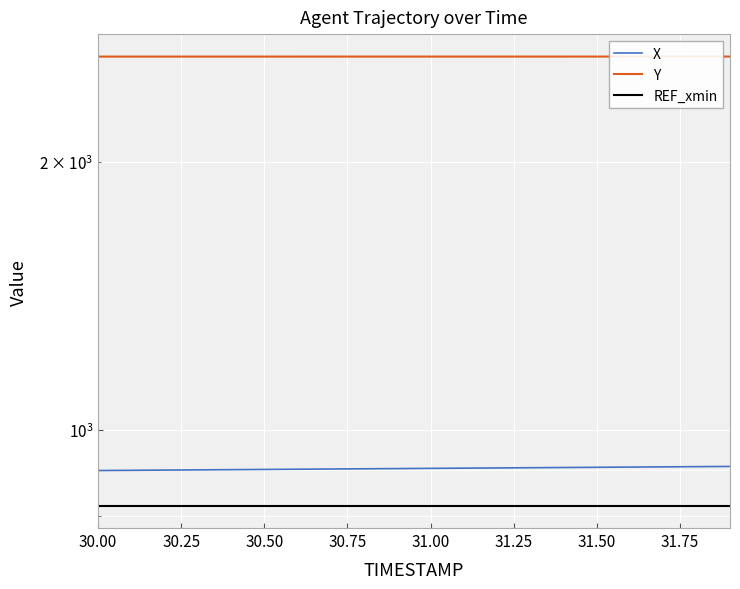

What is the greatest value displayed?

2626.8